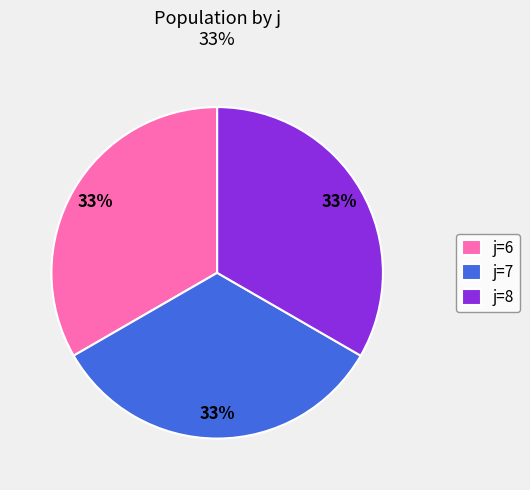

What percentage is the j=6 slice, to the nearest percent?

33%